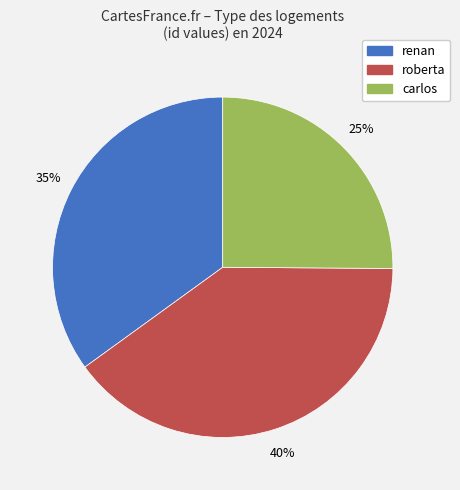

What percentage is the carlos slice, to the nearest percent?

25%